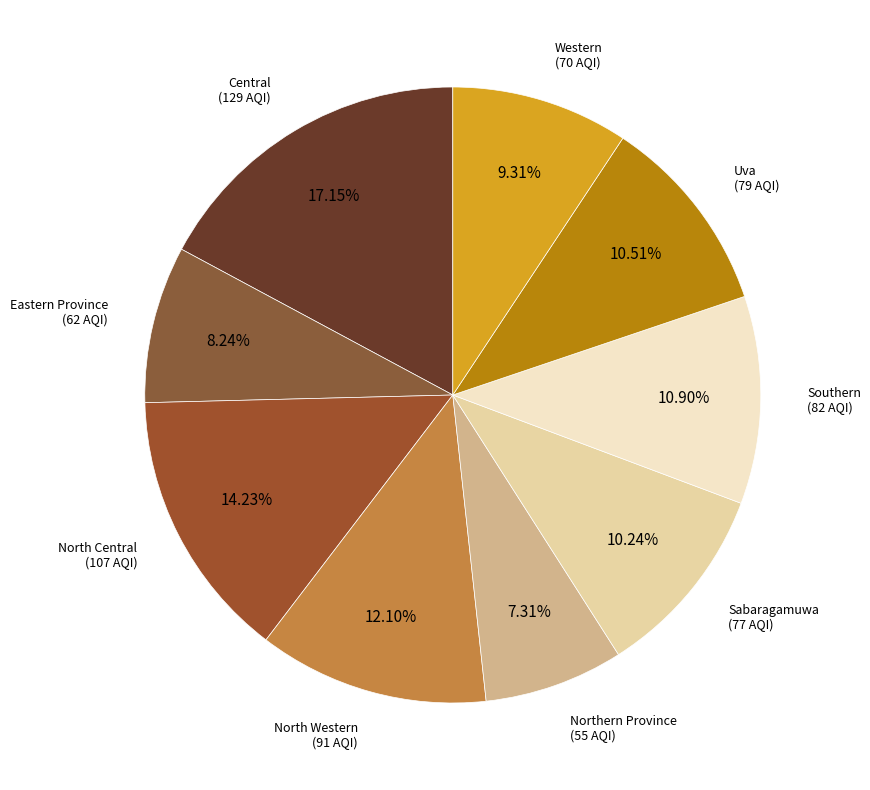

Is the sum of Eastern Province and Uva greater than half?

No